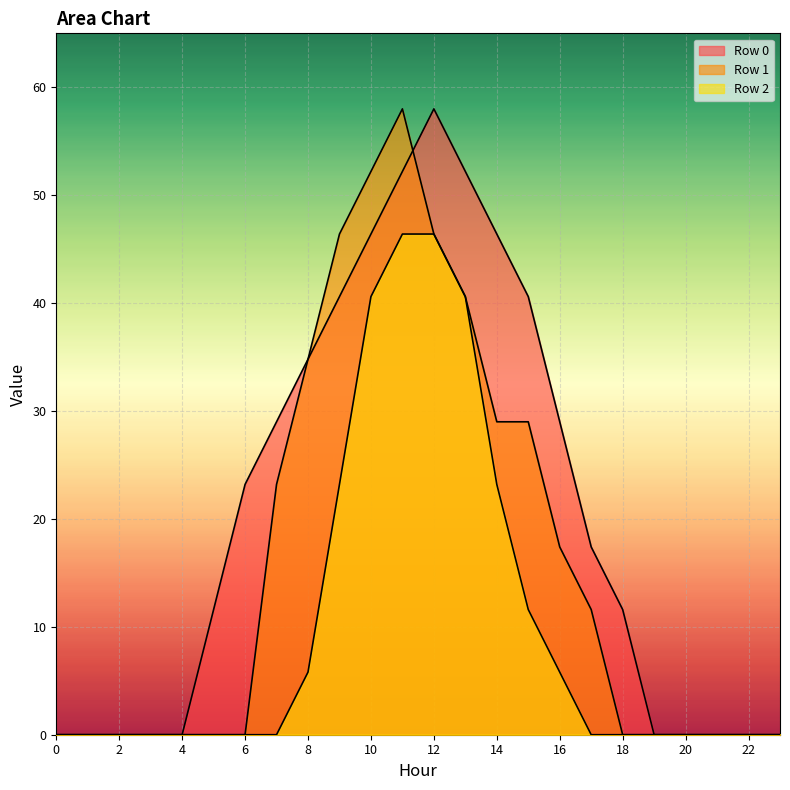

Where is the first local maximum for Row 1?

11